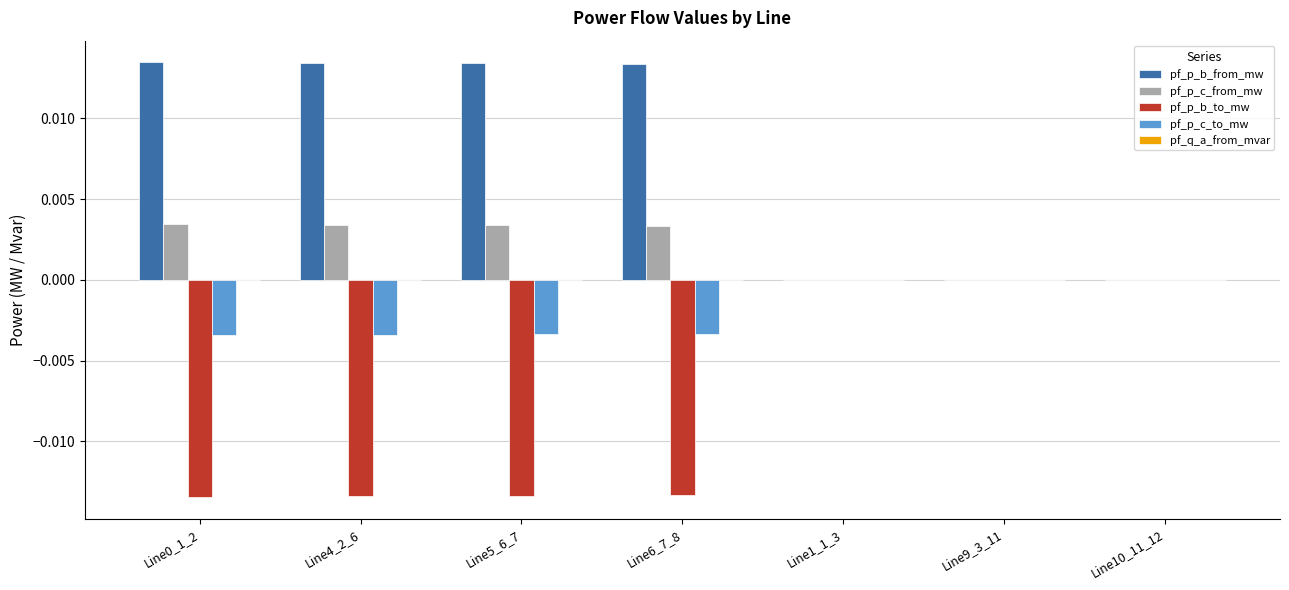

Is it true that pf_p_c_from_mw equals -0.0 at Line9_3_11?

True